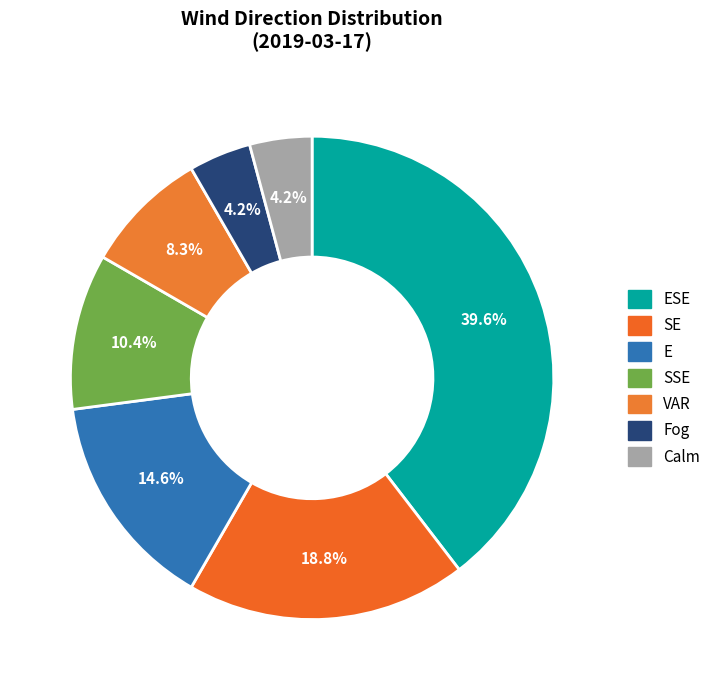

Which slice is the largest?

ESE